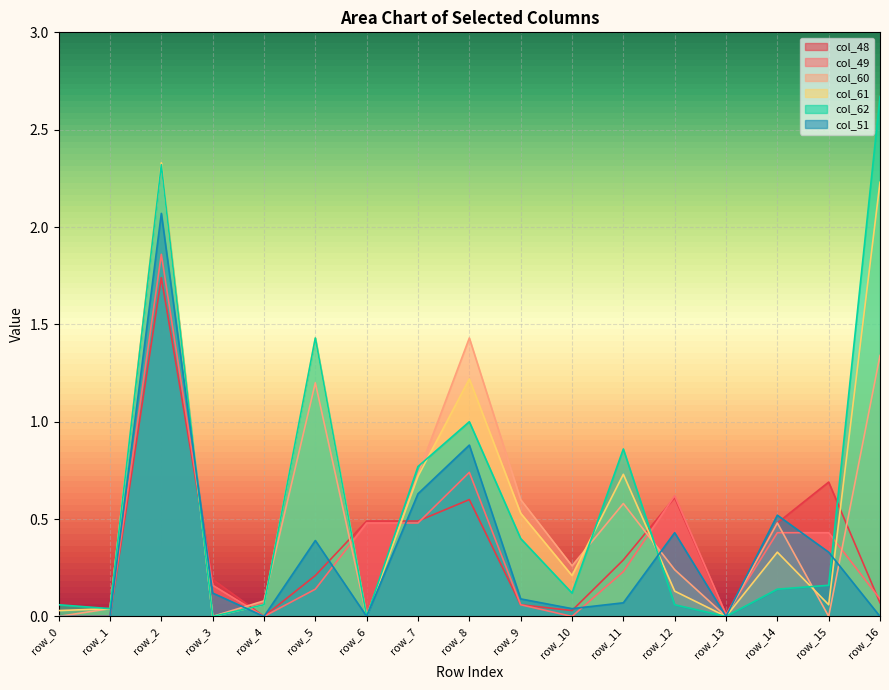

Reading left to right, what are all the values shown in this chart?

col_48: row_0=0.0	row_1=0.0	row_2=1.7	row_3=0.2	row_4=0.0	row_5=0.2	row_6=0.5	row_7=0.5	row_8=0.6	row_9=0.1	row_10=0.0	row_11=0.3	row_12=0.6	row_13=0.0	row_14=0.5	row_15=0.7	row_16=0.1
col_49: row_0=0.0	row_1=0.0	row_2=1.9	row_3=0.2	row_4=0.0	row_5=0.1	row_6=0.5	row_7=0.5	row_8=0.7	row_9=0.1	row_10=0.0	row_11=0.2	row_12=0.6	row_13=0.0	row_14=0.4	row_15=0.4	row_16=0.1
col_60: row_0=0.0	row_1=0.0	row_2=2.3	row_3=0.0	row_4=0.1	row_5=1.2	row_6=0.0	row_7=0.7	row_8=1.4	row_9=0.6	row_10=0.3	row_11=0.6	row_12=0.2	row_13=0.0	row_14=0.5	row_15=0.0	row_16=1.3
col_61: row_0=0.0	row_1=0.0	row_2=2.3	row_3=0.0	row_4=0.1	row_5=1.4	row_6=0.0	row_7=0.7	row_8=1.2	row_9=0.5	row_10=0.2	row_11=0.7	row_12=0.1	row_13=0.0	row_14=0.3	row_15=0.1	row_16=2.2
col_62: row_0=0.1	row_1=0.0	row_2=2.3	row_3=0.0	row_4=0.1	row_5=1.4	row_6=0.0	row_7=0.8	row_8=1.0	row_9=0.4	row_10=0.1	row_11=0.9	row_12=0.1	row_13=0.0	row_14=0.1	row_15=0.2	row_16=2.7
col_51: row_0=0.0	row_1=0.0	row_2=2.1	row_3=0.1	row_4=0.0	row_5=0.4	row_6=0.0	row_7=0.6	row_8=0.9	row_9=0.1	row_10=0.0	row_11=0.1	row_12=0.4	row_13=0.0	row_14=0.5	row_15=0.3	row_16=0.0